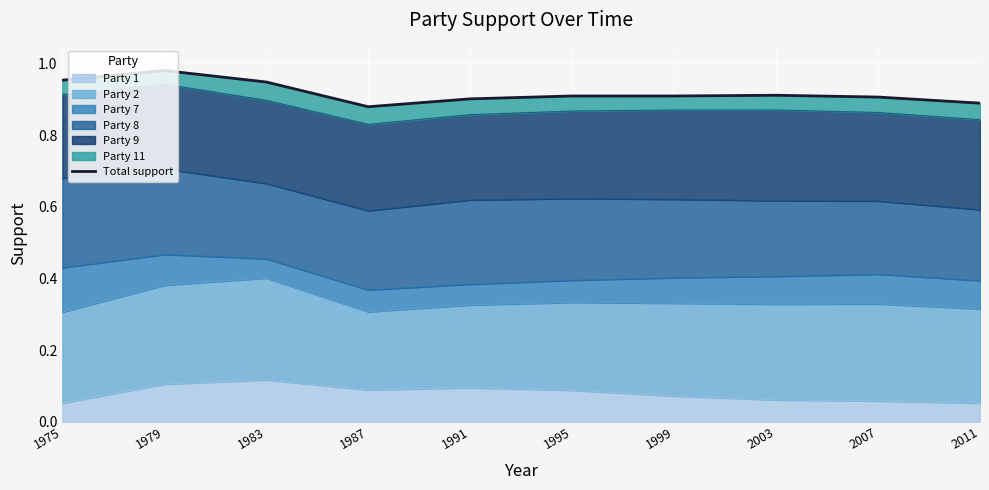

At which category does the data reach its first local peak?

1979